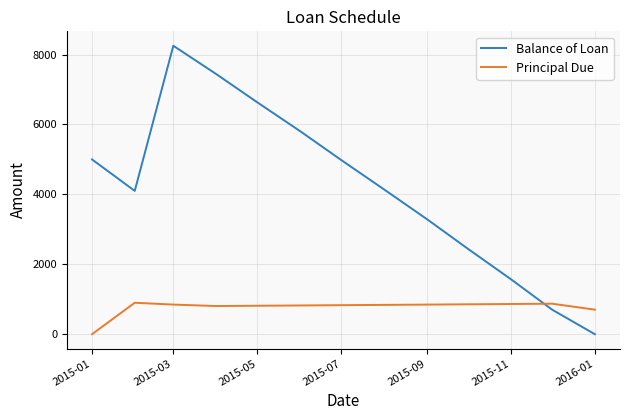

How many intersections are there between Principal Due and Balance of Loan?

1